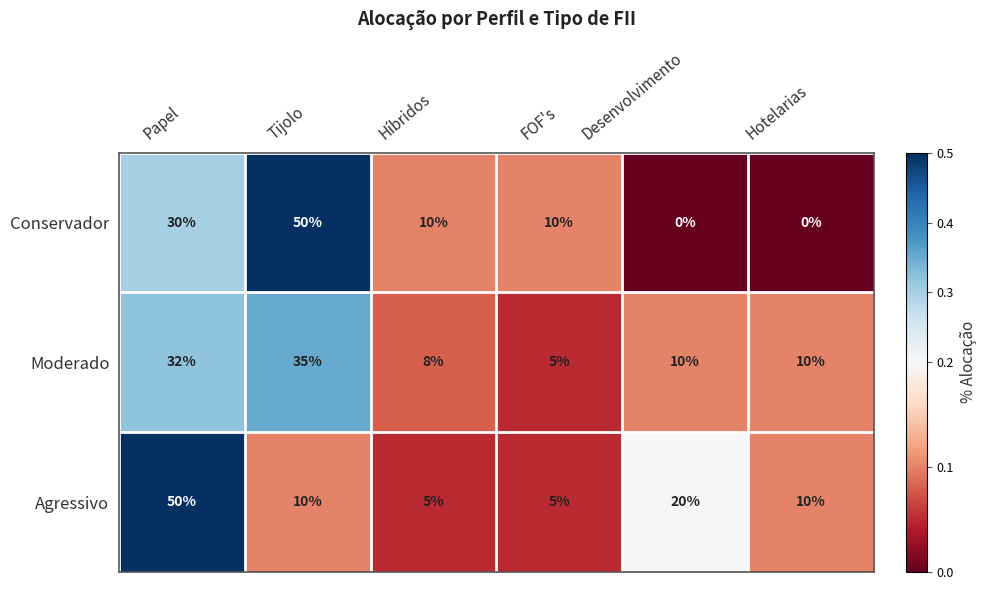

Rank the series at Papel from highest to lowest value.

Agressivo, Moderado, Conservador